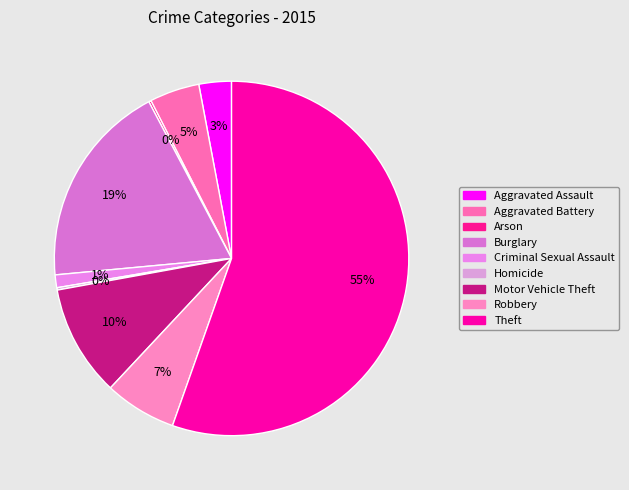

How much of the chart is everything except Burglary?

81.2%